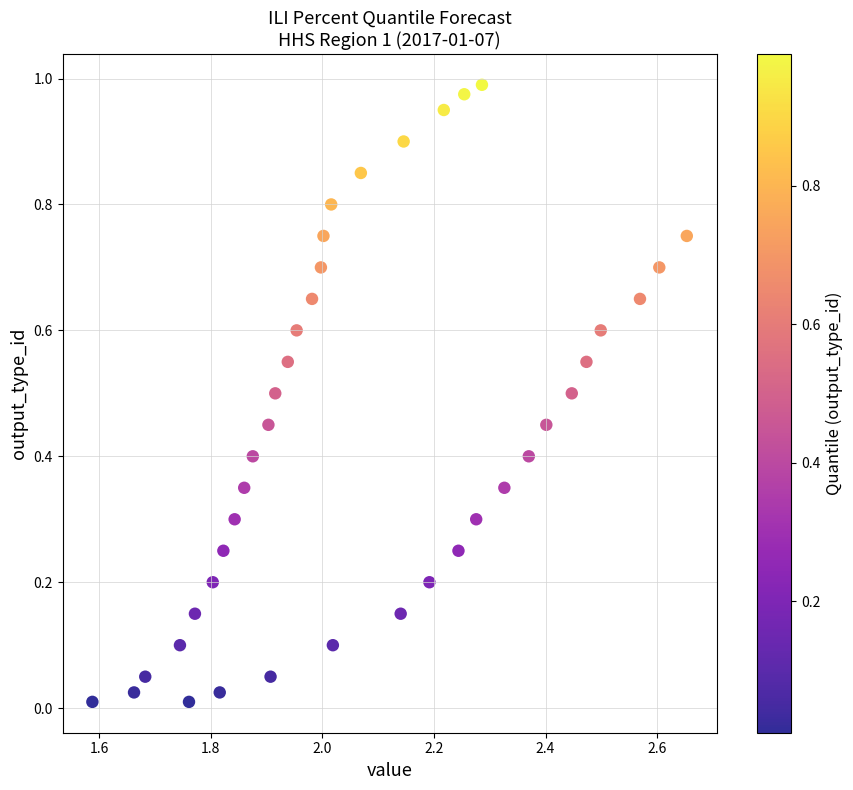

What is the range of X values (max minus min)?

1.1